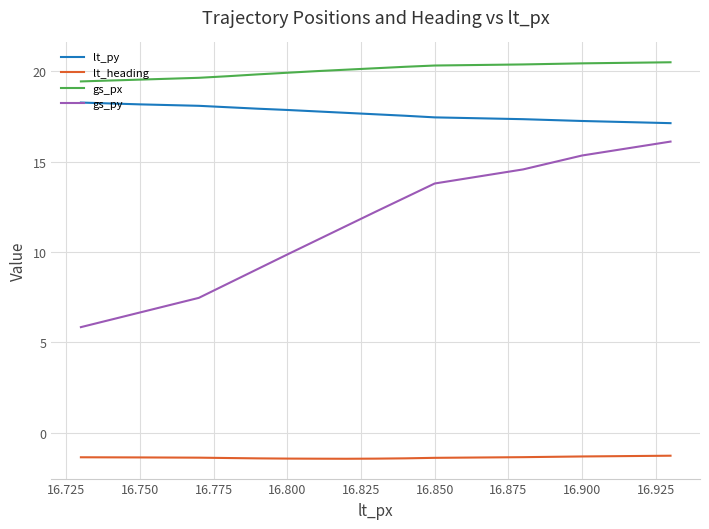

True or false: lt_heading and gs_px cross at least once.

False